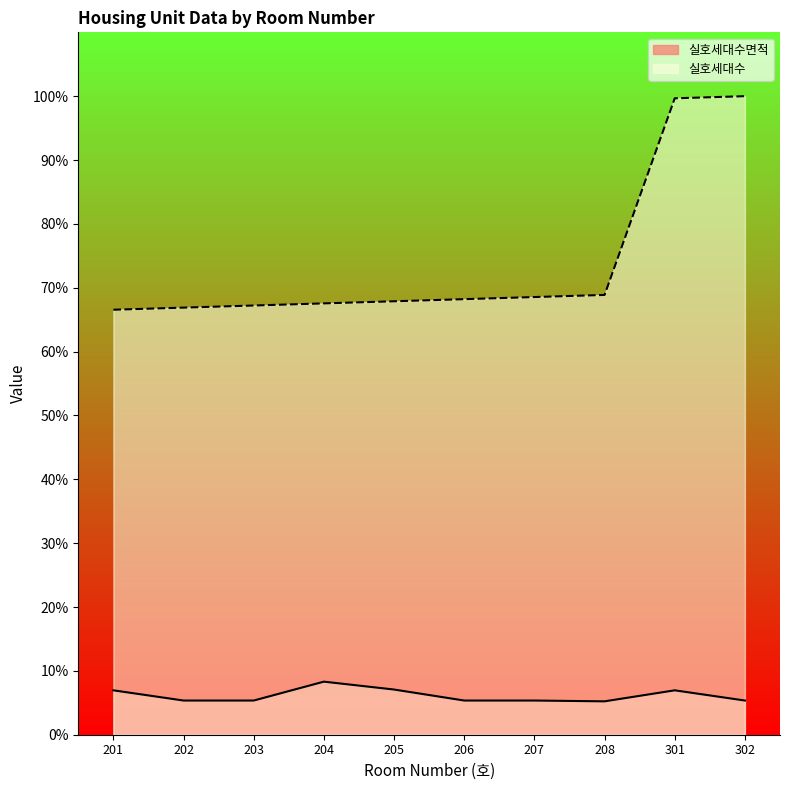

At which label is 실호세대수 closest to 83?

208